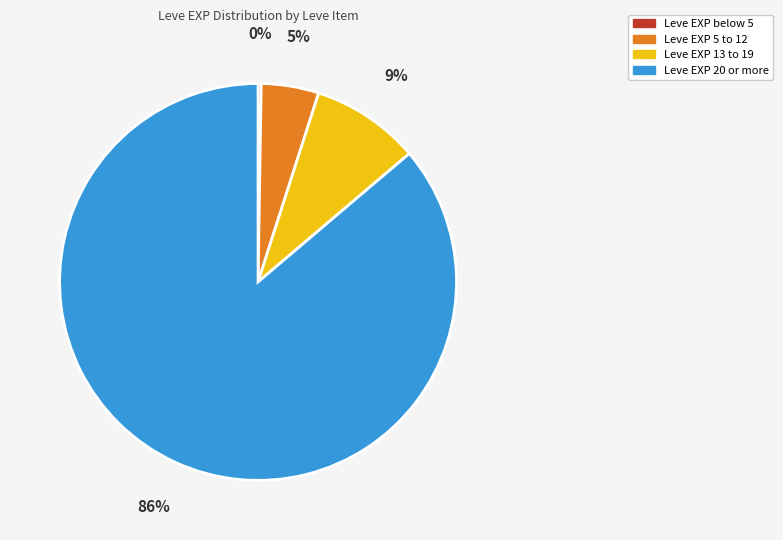

Which category has the biggest portion of the pie?

Leve EXP 20 or more